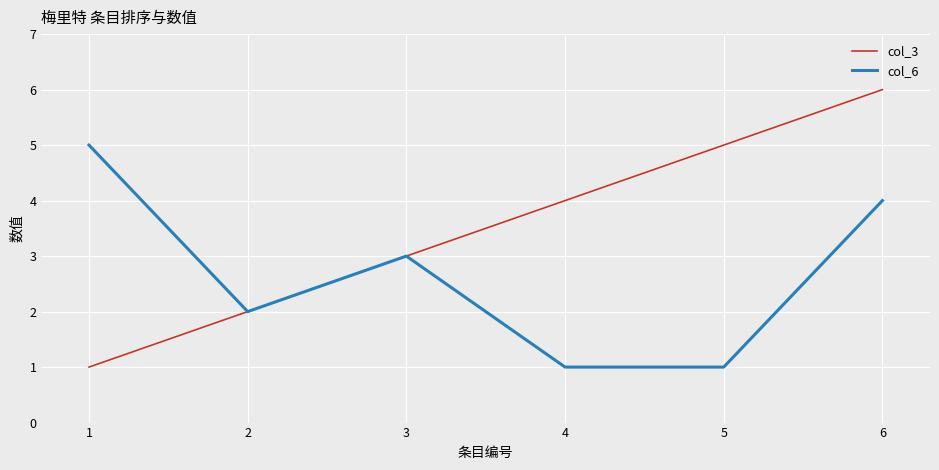

Is this an area chart (filled region under the line)?

No